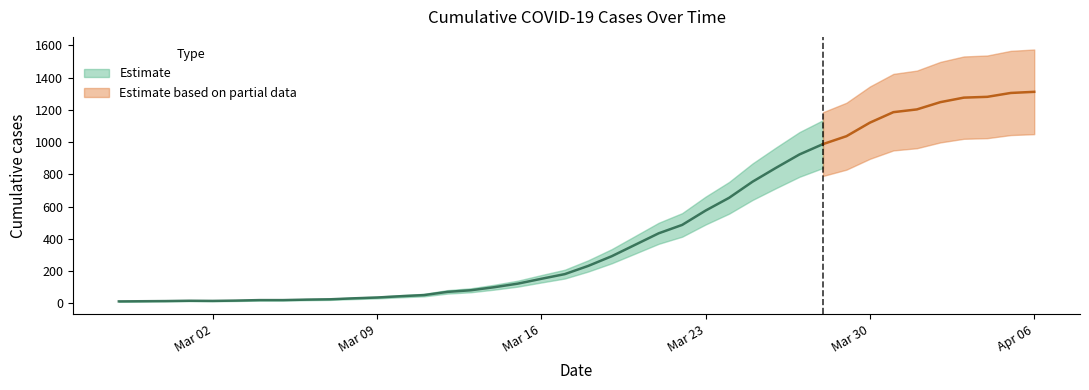

Reading right to left, transcribe all the data shown in this chart.

2020-04-06=1312	2020-04-05=1305	2020-04-04=1281	2020-04-03=1276	2020-04-02=1248	2020-04-01=1203	2020-03-31=1186	2020-03-30=1121	2020-03-29=1037	2020-03-28=988	2020-03-27=924	2020-03-26=841	2020-03-25=755	2020-03-24=655	2020-03-23=576	2020-03-22=487	2020-03-21=435	2020-03-20=364	2020-03-19=293	2020-03-18=233	2020-03-17=182	2020-03-16=153	2020-03-15=123	2020-03-14=101	2020-03-13=82	2020-03-12=72	2020-03-11=52	2020-03-10=45	2020-03-09=37	2020-03-08=32	2020-03-07=26	2020-03-06=24	2020-03-05=21	2020-03-04=21	2020-03-03=18	2020-03-02=16	2020-03-01=17	2020-02-29=15	2020-02-28=14	2020-02-27=13